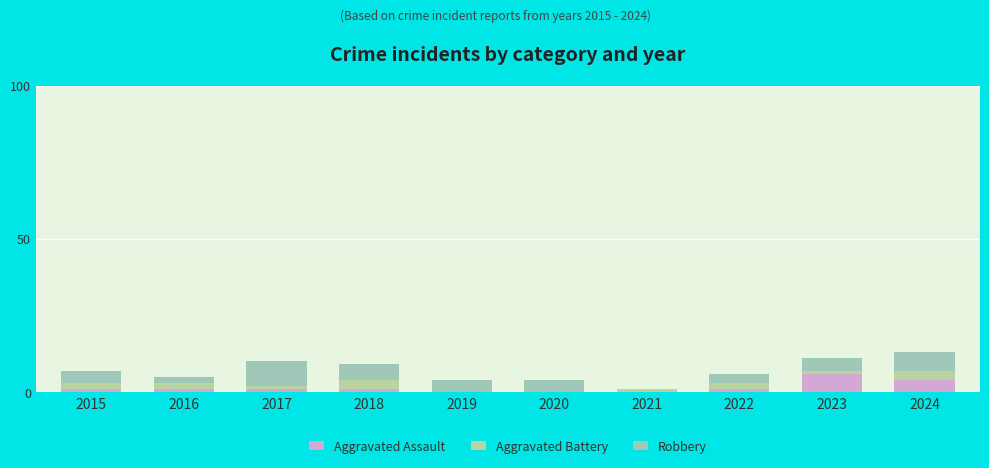

Rank the series at 2017 from highest to lowest value.

Robbery, Aggravated Assault, Aggravated Battery